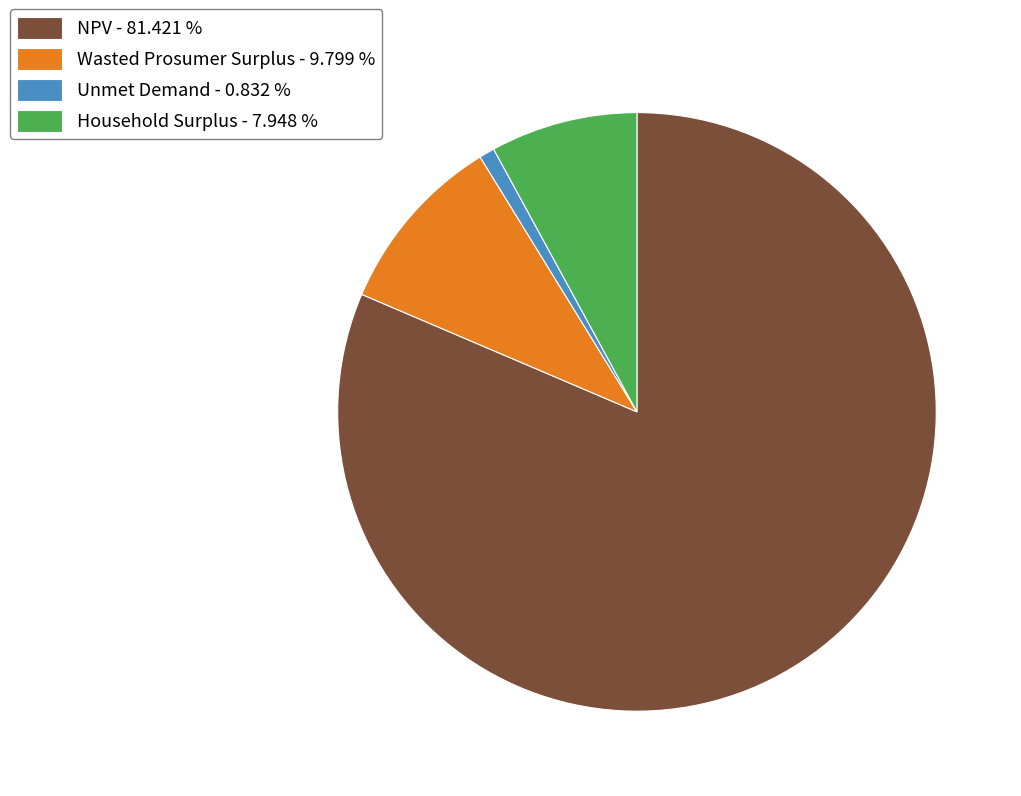

Which category has the smallest portion of the pie?

Unmet Demand